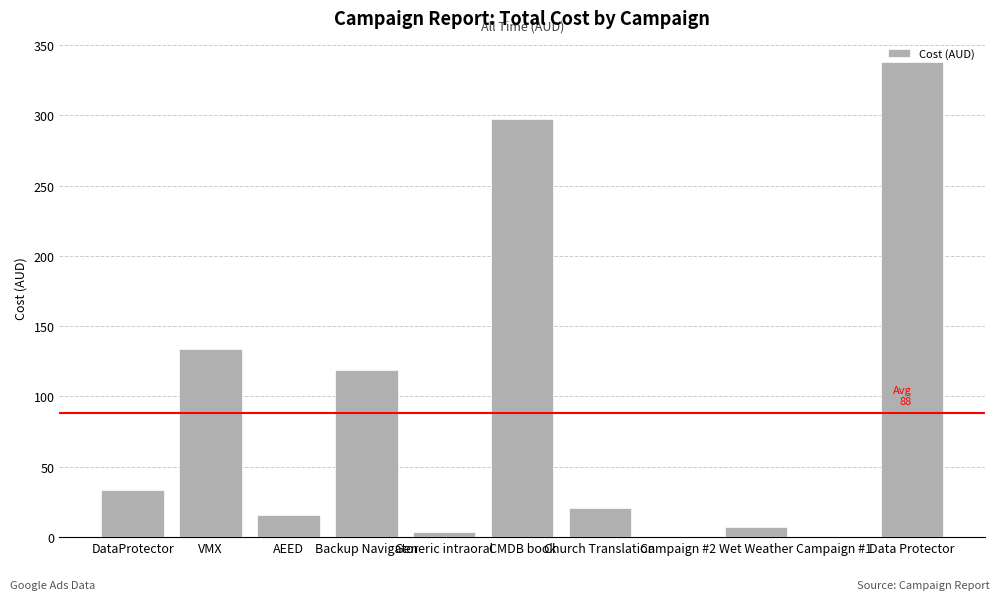

The value at VMX is 133.7. True or false?

True